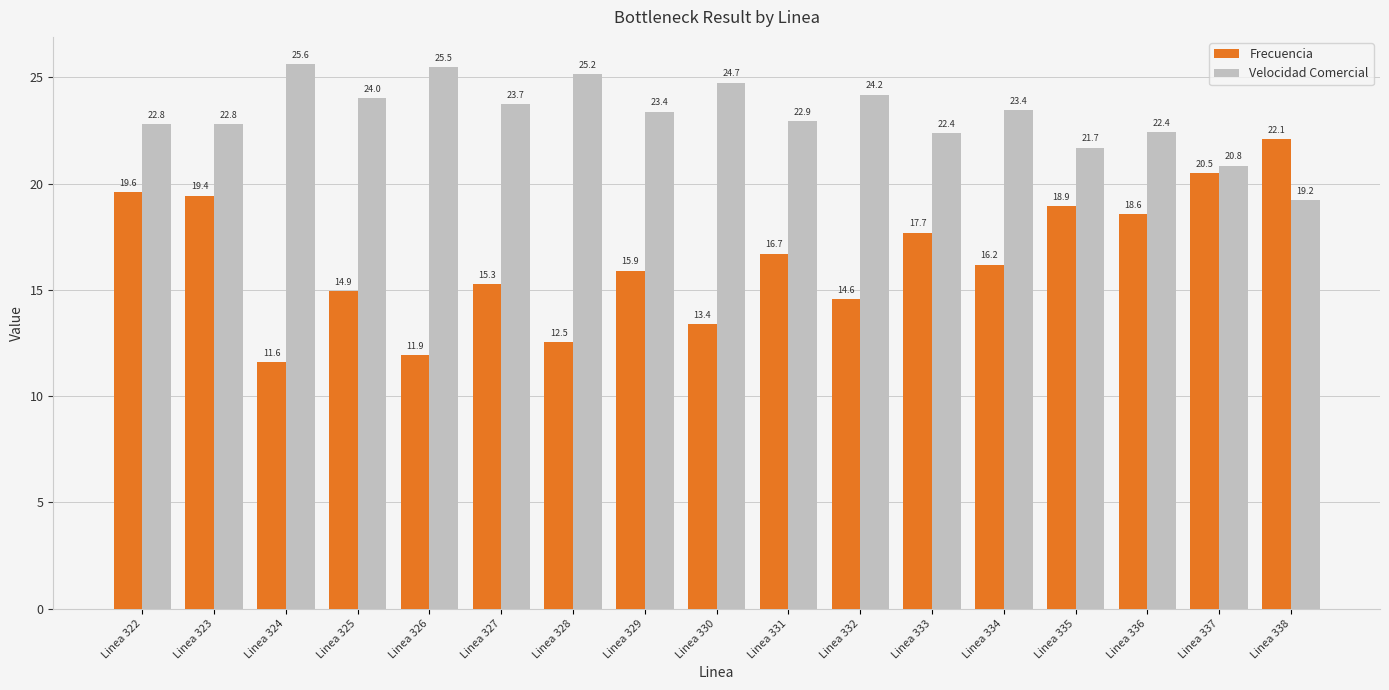

Reading left to right, what are all the values shown in this chart?

Frecuencia: 19.6	19.4	11.6	14.9	11.9	15.3	12.5	15.9	13.4	16.7	14.6	17.7	16.2	18.9	18.6	20.5	22.1
Velocidad Comercial: 22.8	22.8	25.6	24.0	25.5	23.7	25.2	23.4	24.7	22.9	24.2	22.4	23.4	21.7	22.4	20.8	19.2